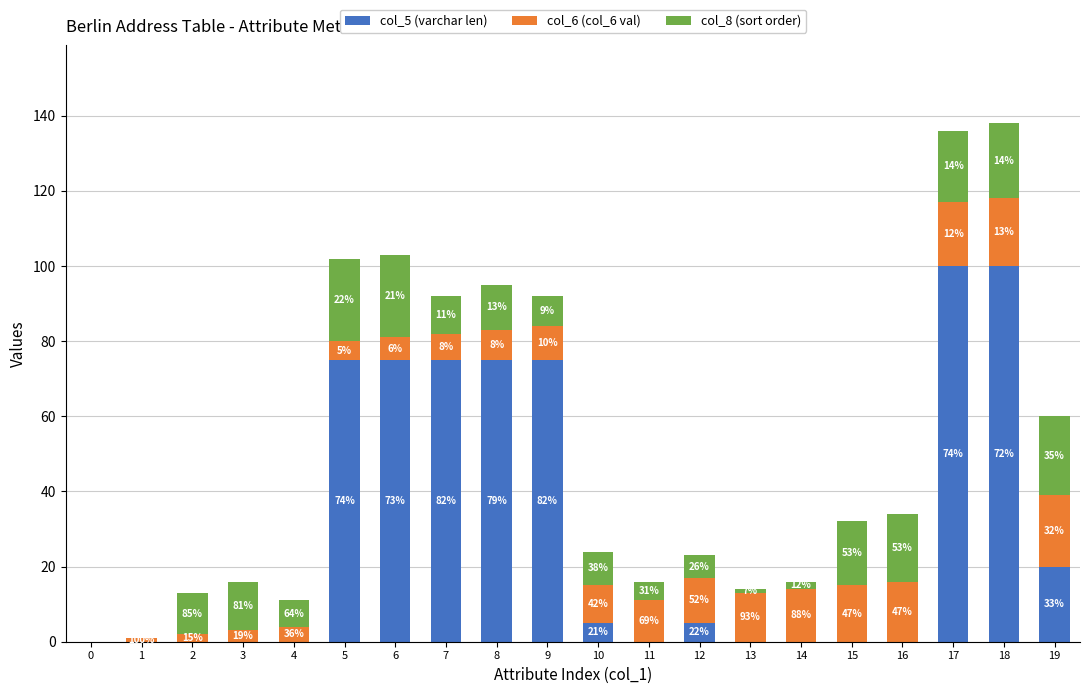

What is the sum of all col_5 (varchar len) values?

605